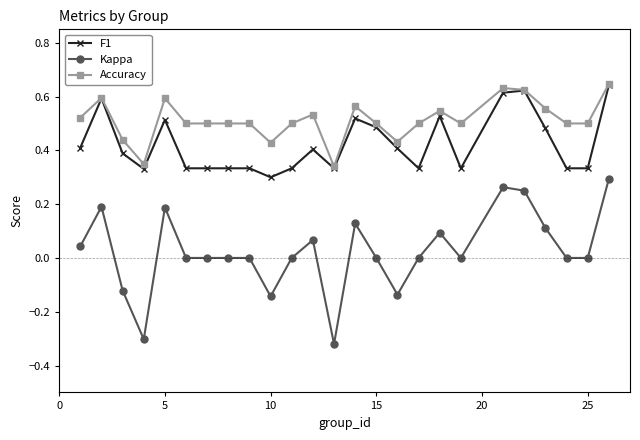

True or false: Accuracy and Kappa cross at least once.

False